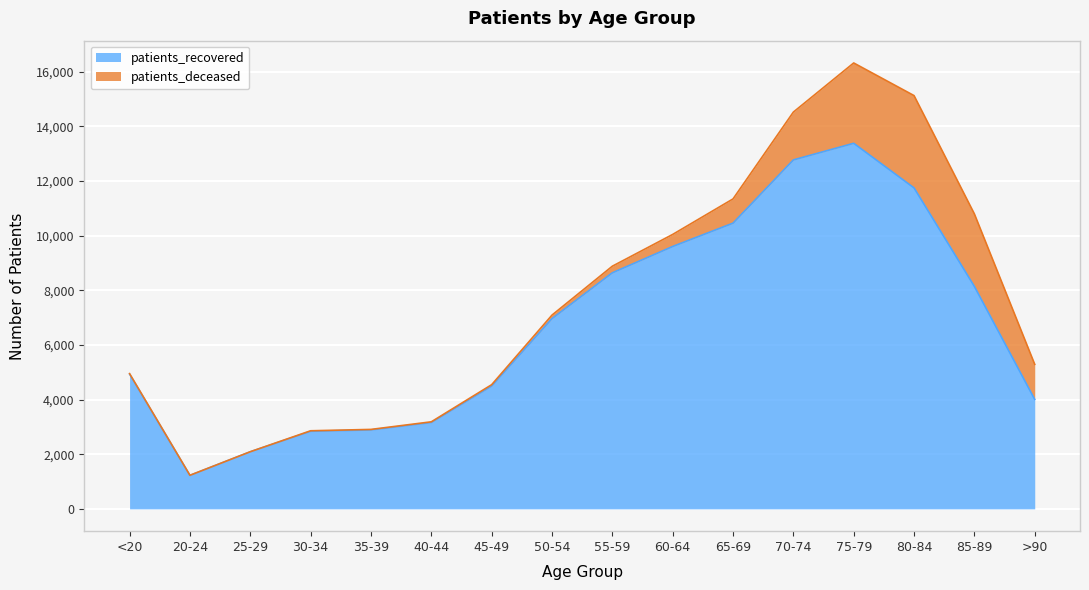

Where is the first local maximum?

75-79